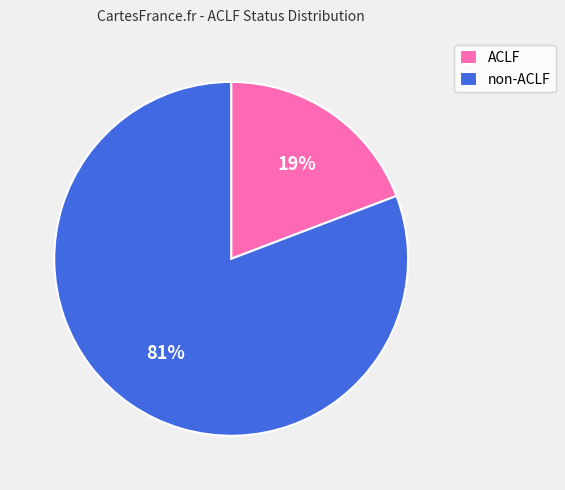

Which slice is the smallest?

ACLF